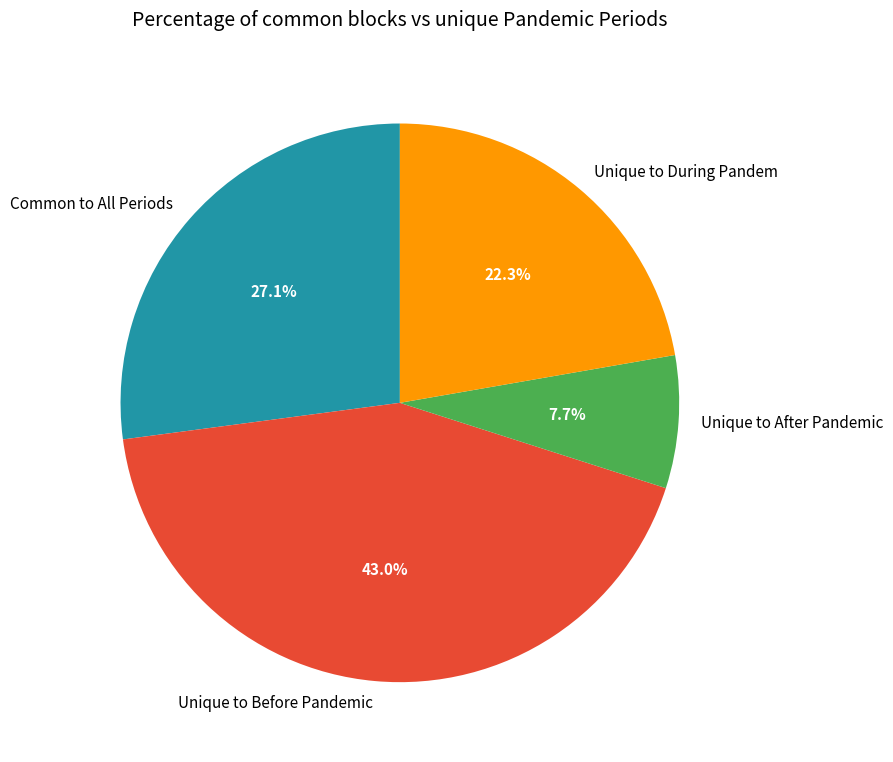

To the nearest percent, what is the average slice percentage?

25%